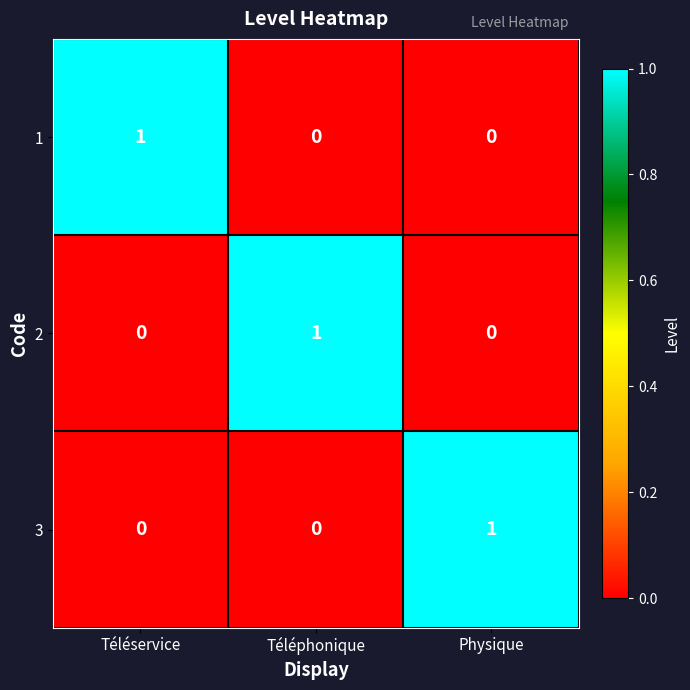

Is the value of 3 at Physique greater than the value of 2 at Physique?

Yes